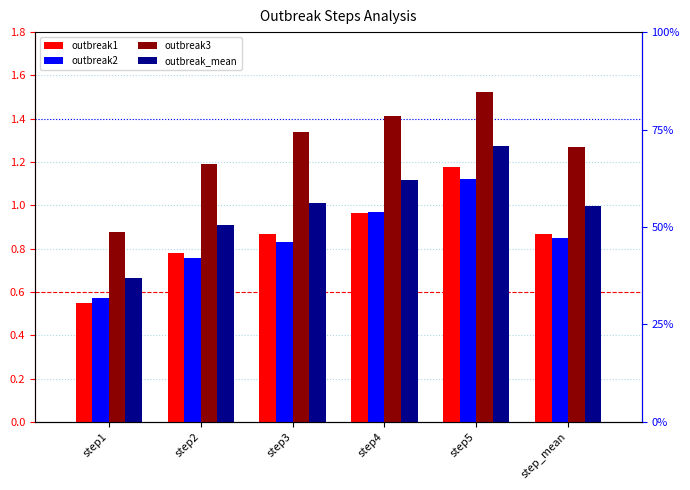

What are all the series names shown in the legend?

outbreak1, outbreak2, outbreak3, outbreak_mean